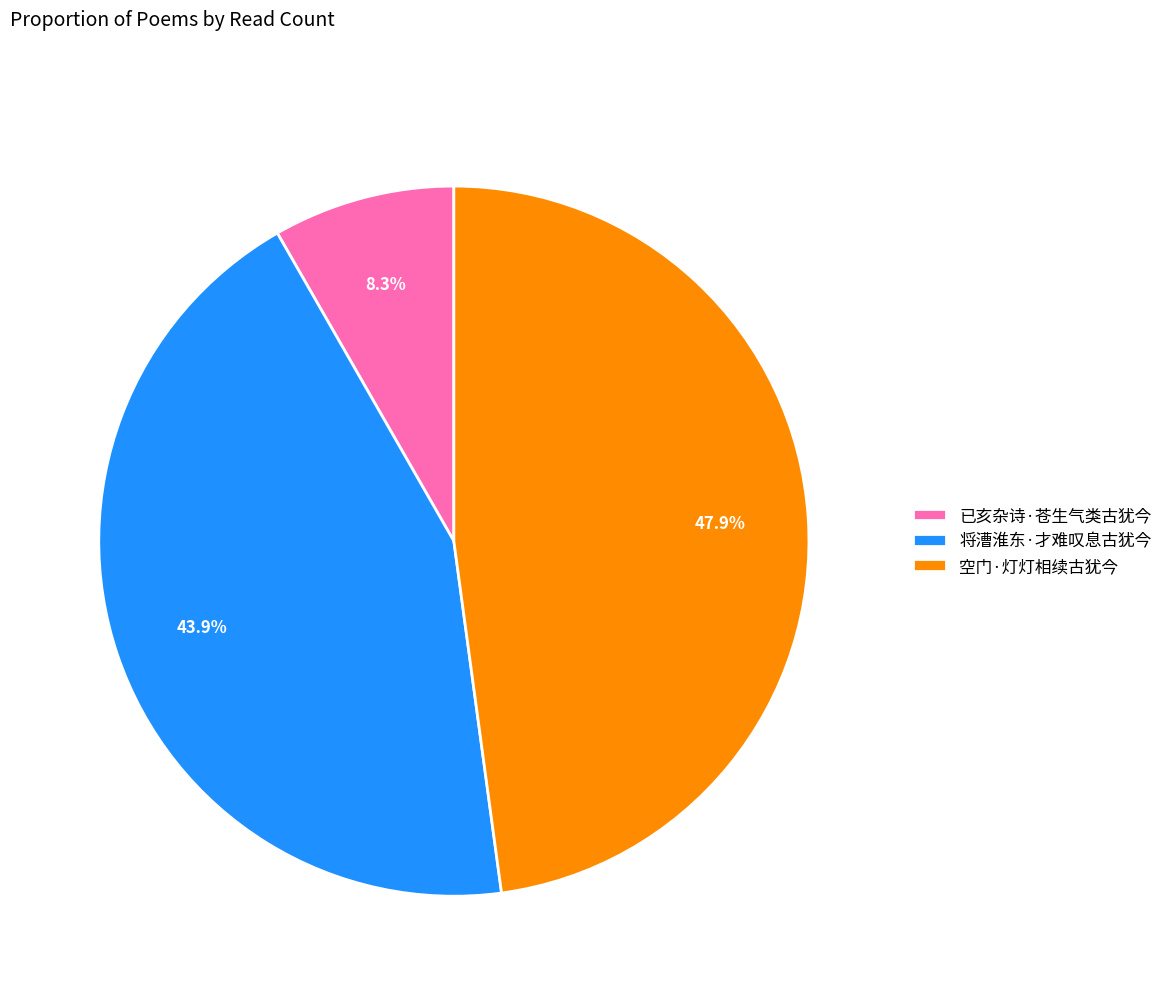

Is 空门·灯灯相续古犹今 the majority of the pie?

No